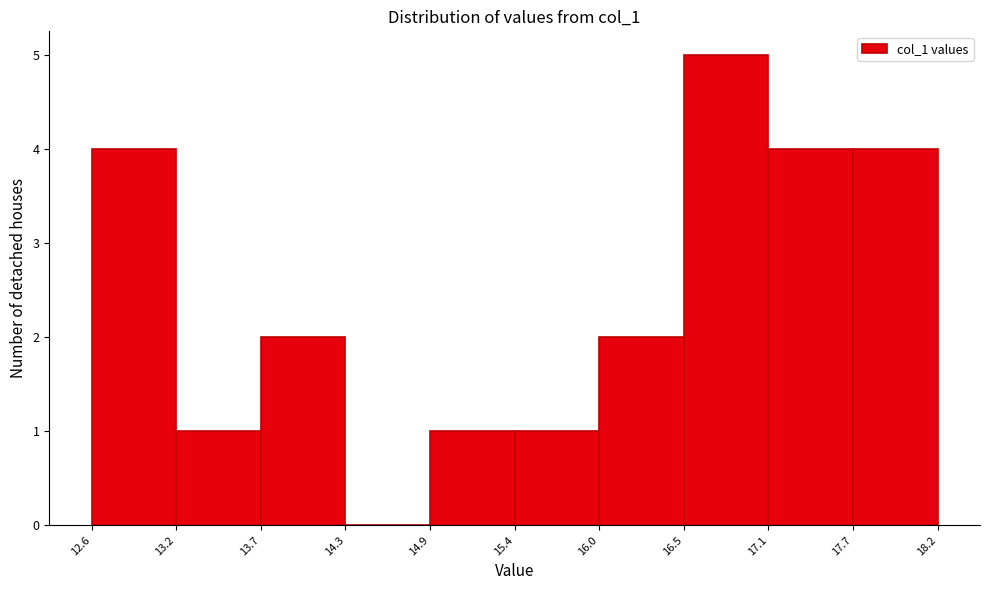

Over which range of the x-axis is the bar tallest?

16.5 to 17.1